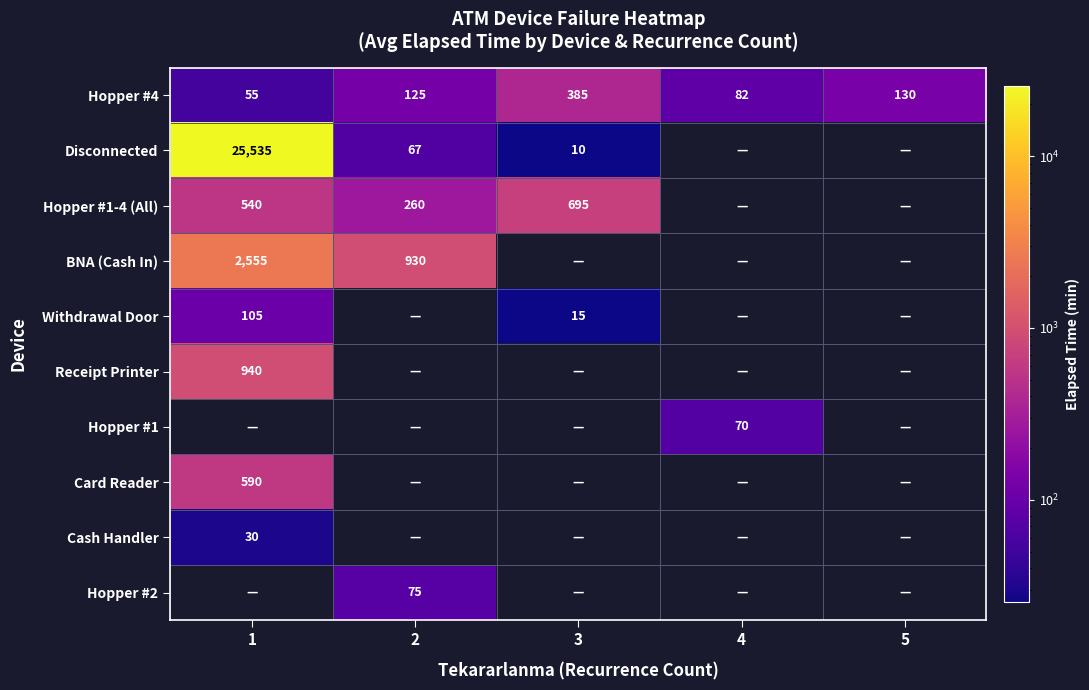

Rank the categories by Hopper #4 value from highest to lowest.

3, 5, 2, 4, 1